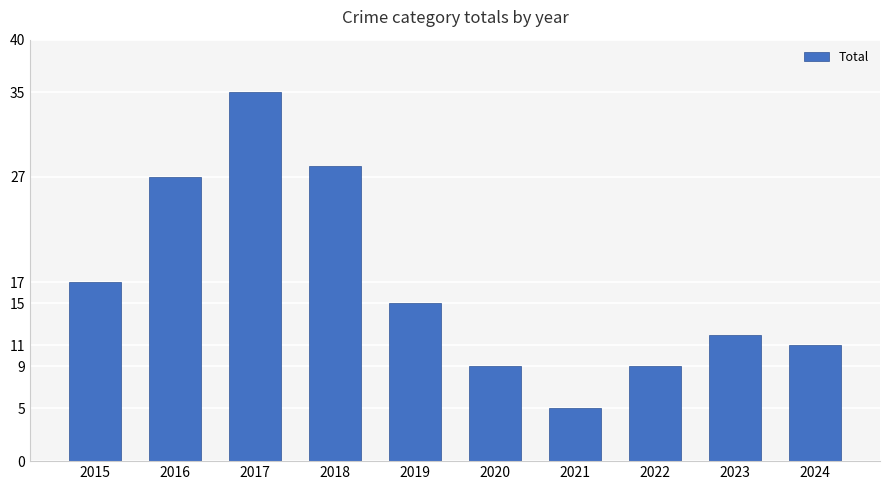

Reading left to right, transcribe all the data shown in this chart.

17	27	35	28	15	9	5	9	12	11